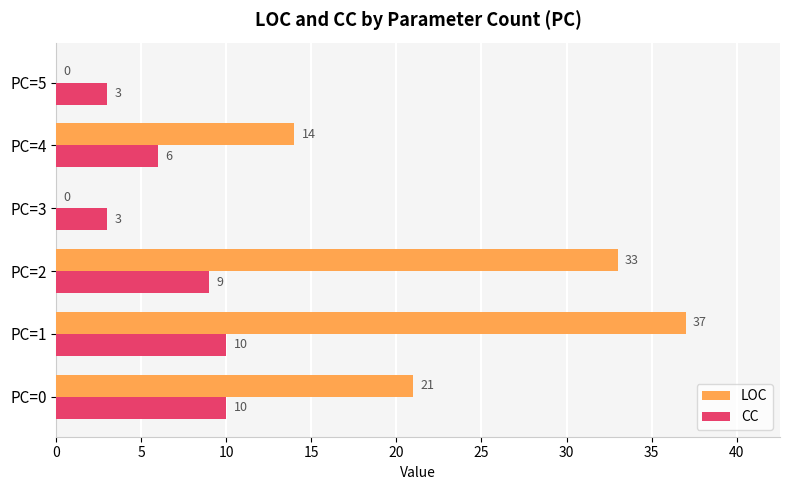

At which category is the sum across all series the highest?

PC=1